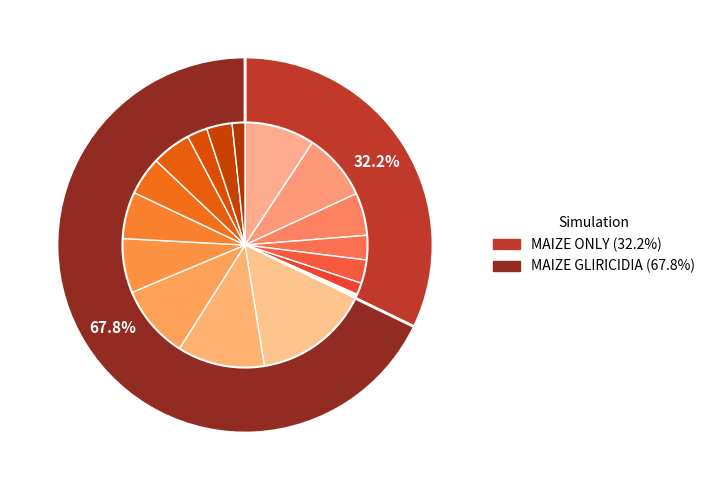

Rank the series at 4 from highest to lowest value.

MAIZE GLIRICIDIA, MAIZE ONLY